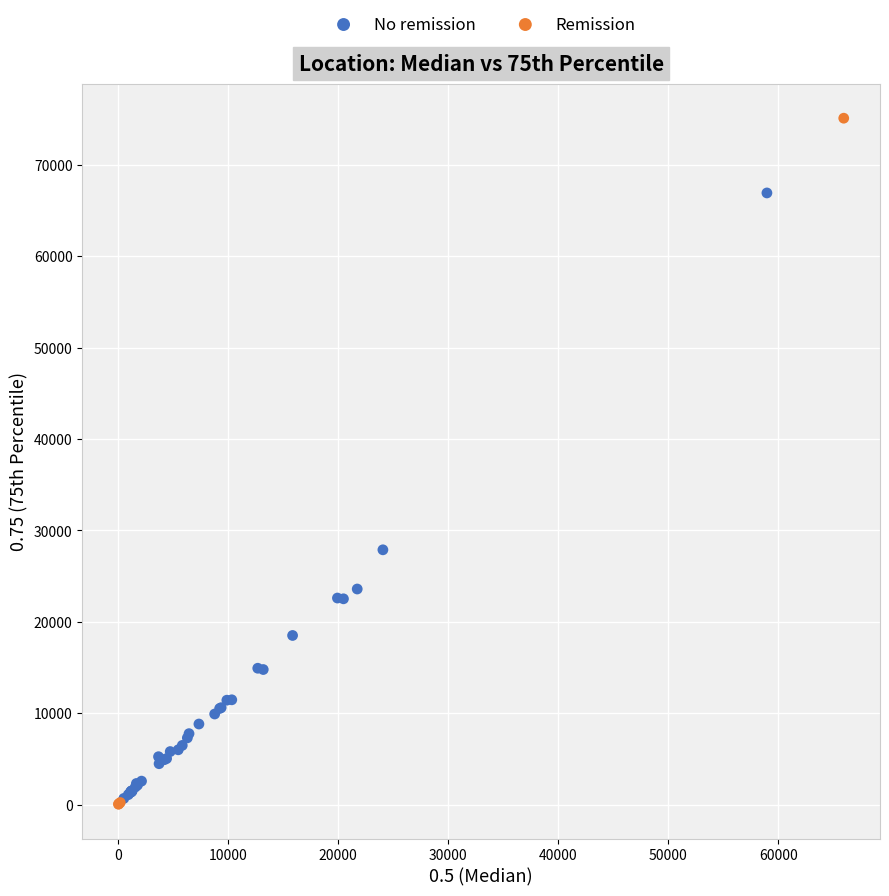

Which series has the largest Y range (max minus min)?

Remission